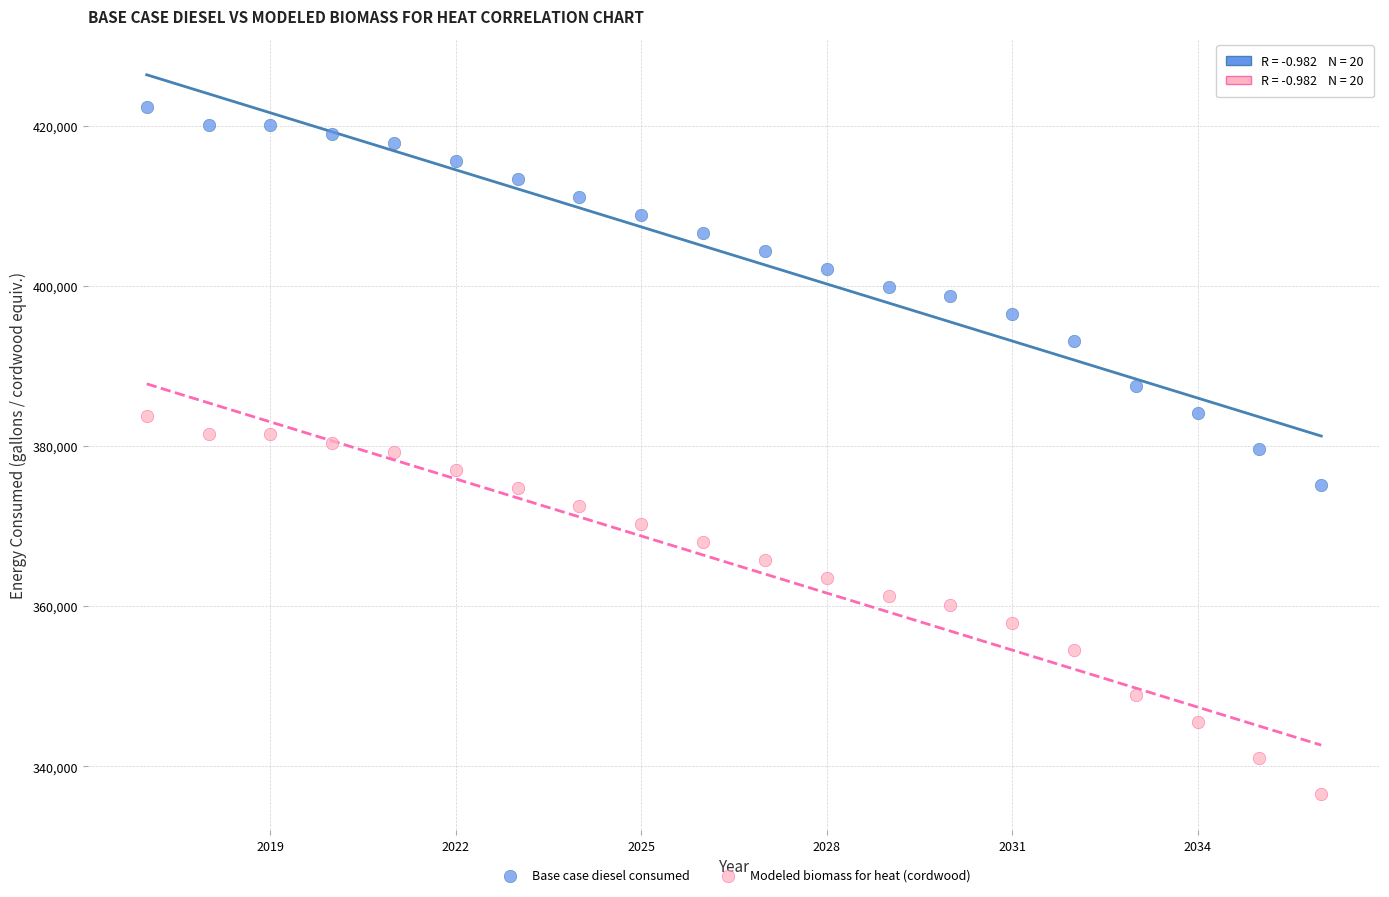

Which series contains the highest Y value?

Base case diesel consumed